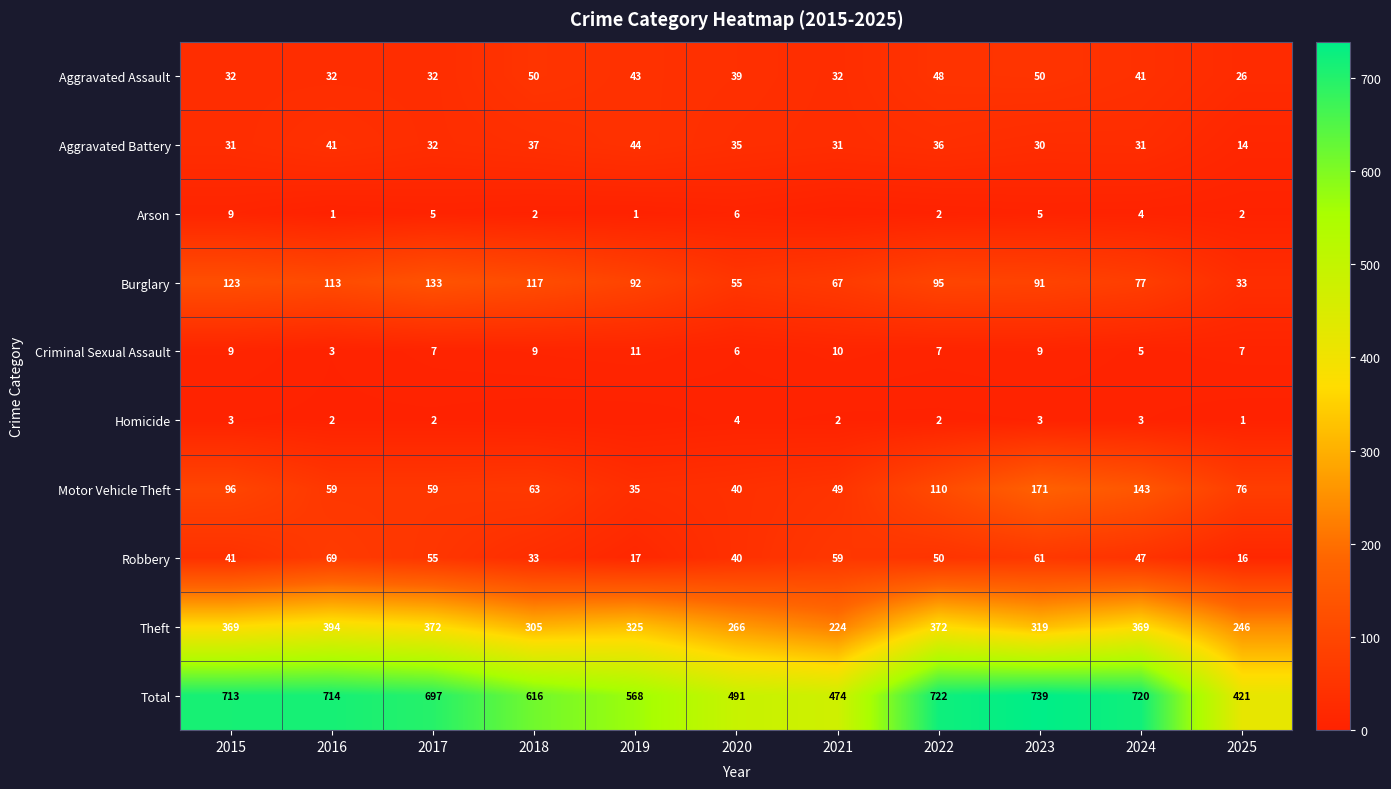

Count the Homicide values in the range 1 to 3.

8